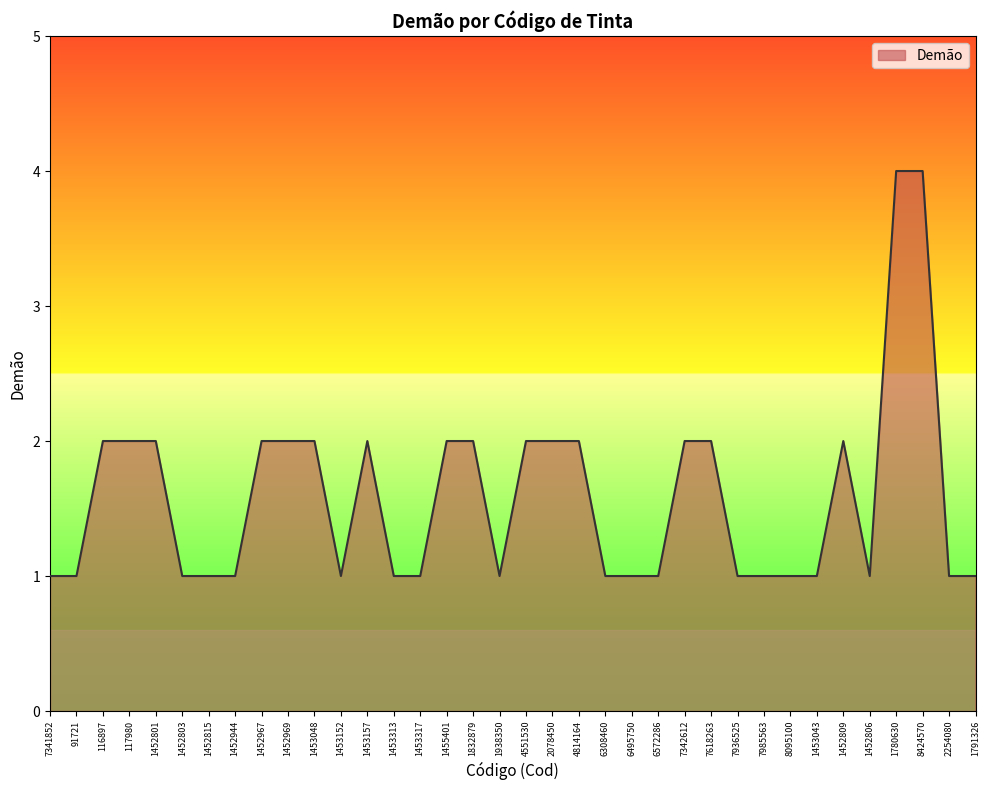

Which has a higher value, 1453043 or 2078450?

2078450